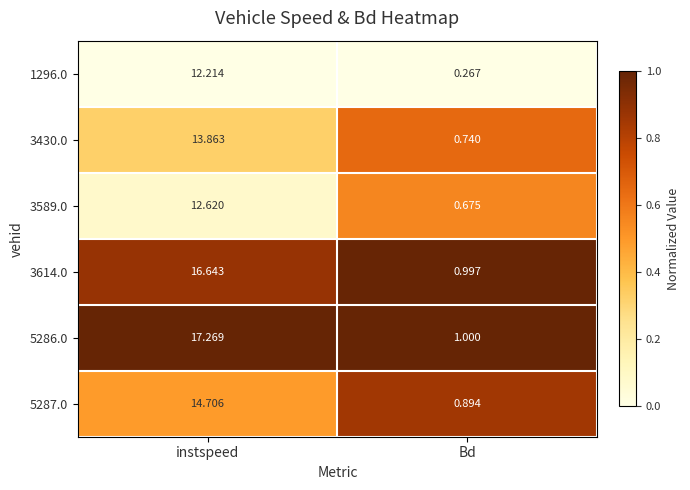

Where is 5286.0 nearest to the value 9?

Bd